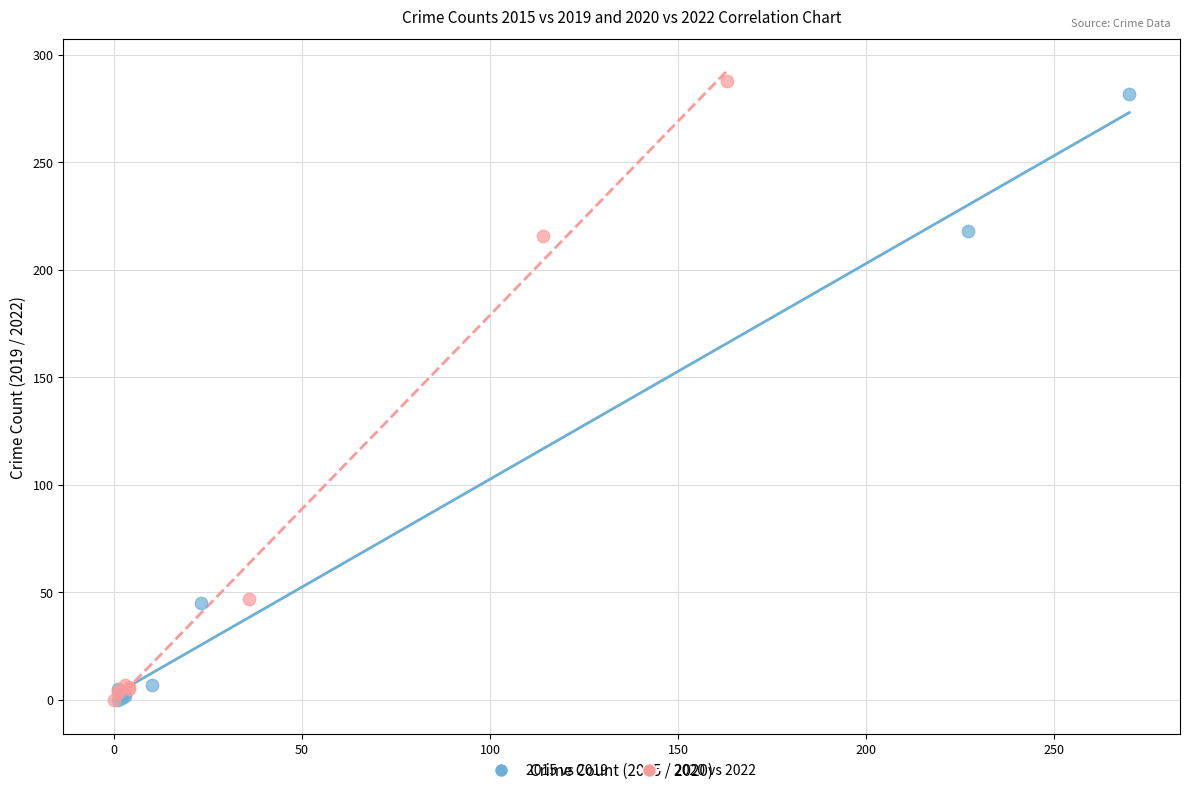

Which series has the widest spread of Y values?

2020 vs 2022